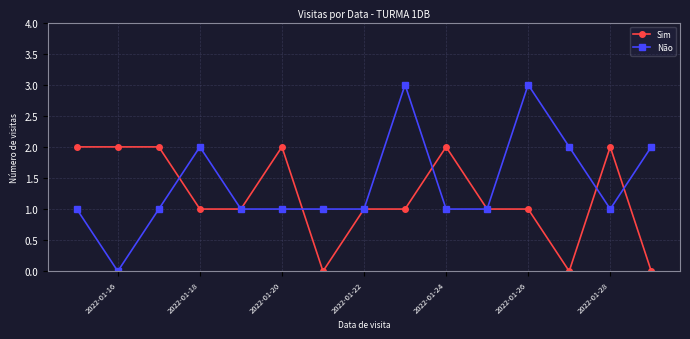

Which series has the largest total across all categories?

Não